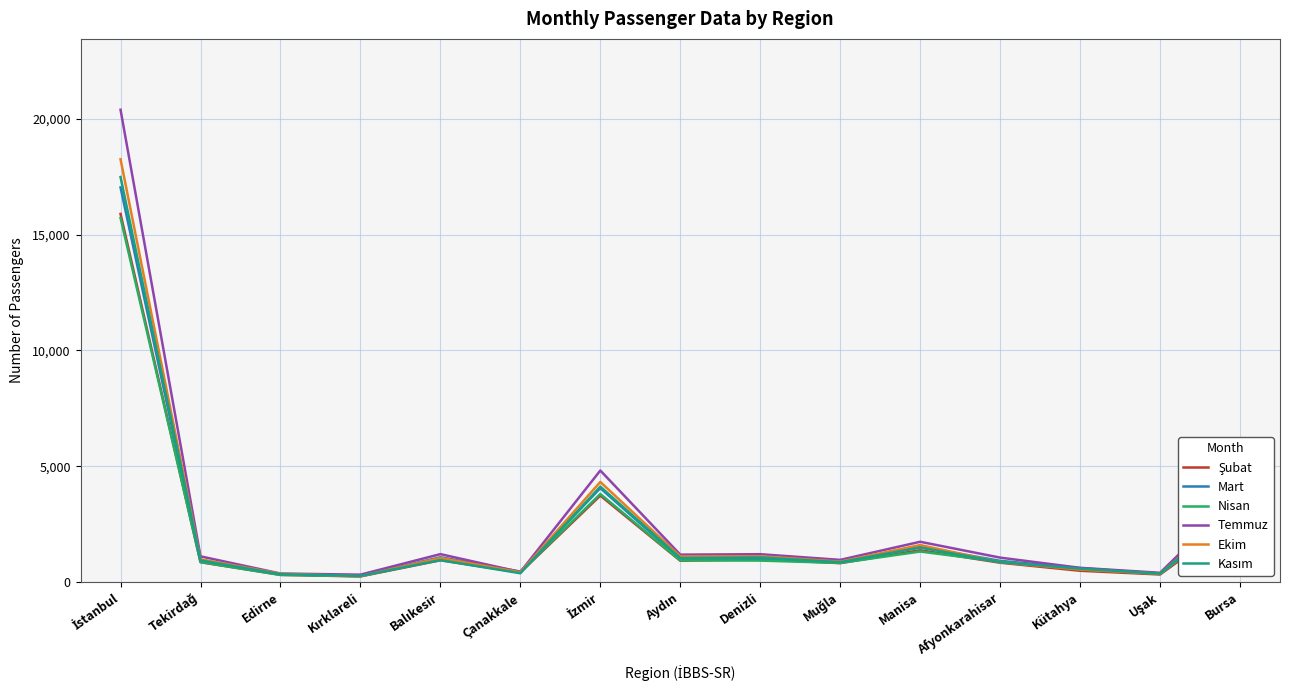

Is it true that Mart equals 3017 at Bursa?

True